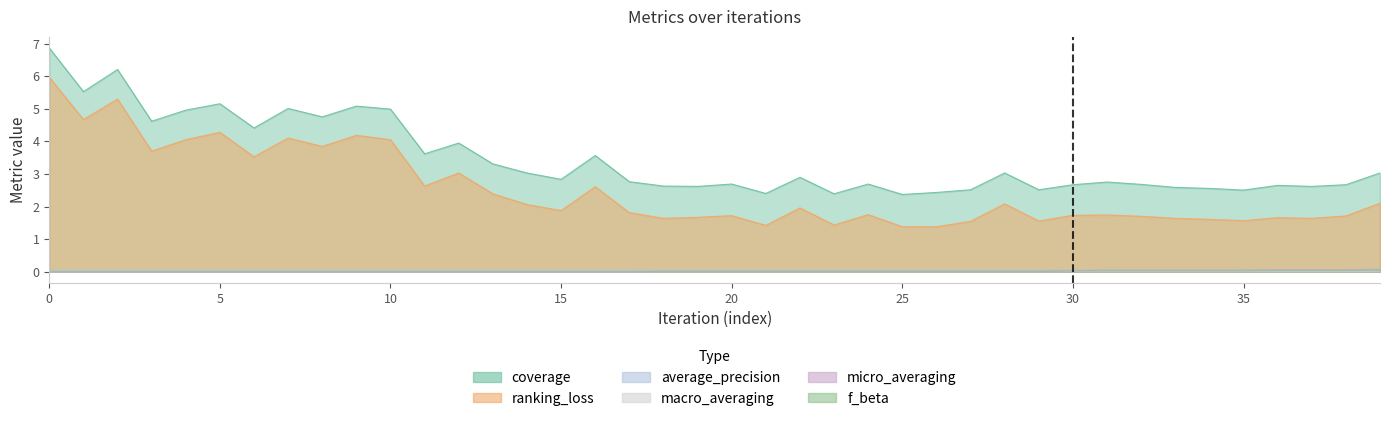

What is the approximate value of ranking_loss at 19?

1.7